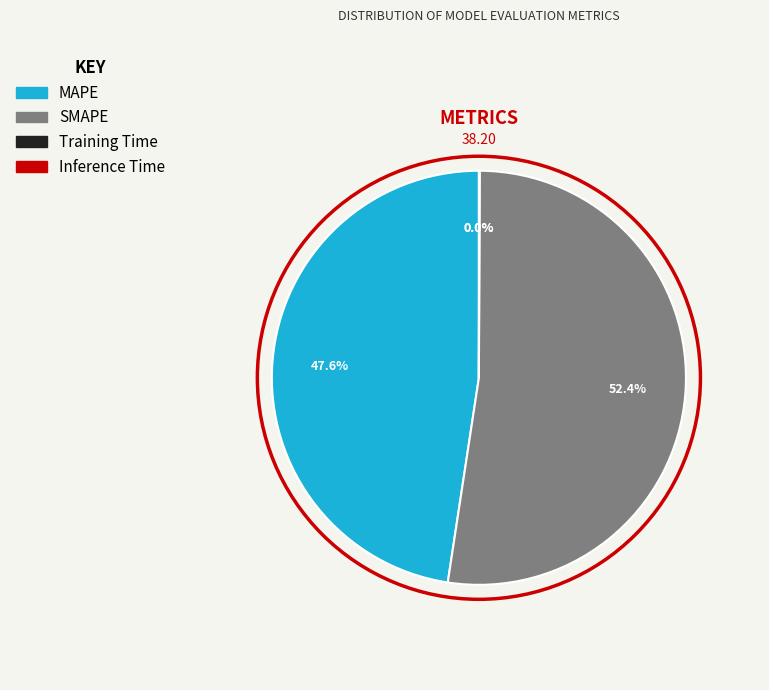

What is the largest slice in the pie chart?

SMAPE